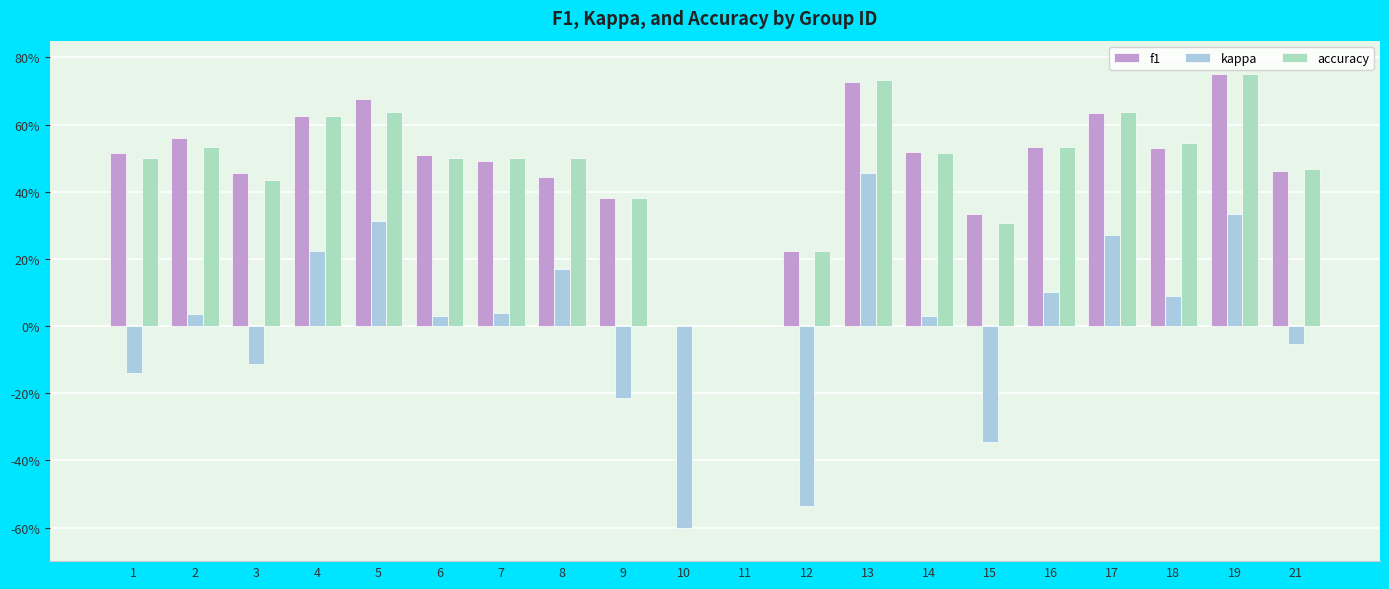

Reading left to right, list all the values displayed in this chart.

f1: 0.5	0.6	0.5	0.6	0.7	0.5	0.5	0.4	0.4	0.0	0.0	0.2	0.7	0.5	0.3	0.5	0.6	0.5	0.8	0.5
kappa: -0.1	0.0	-0.1	0.2	0.3	0.0	0.0	0.2	-0.2	-0.6	0.0	-0.5	0.5	0.0	-0.3	0.1	0.3	0.1	0.3	-0.1
accuracy: 0.5	0.5	0.4	0.6	0.6	0.5	0.5	0.5	0.4	0.0	0.0	0.2	0.7	0.5	0.3	0.5	0.6	0.5	0.8	0.5